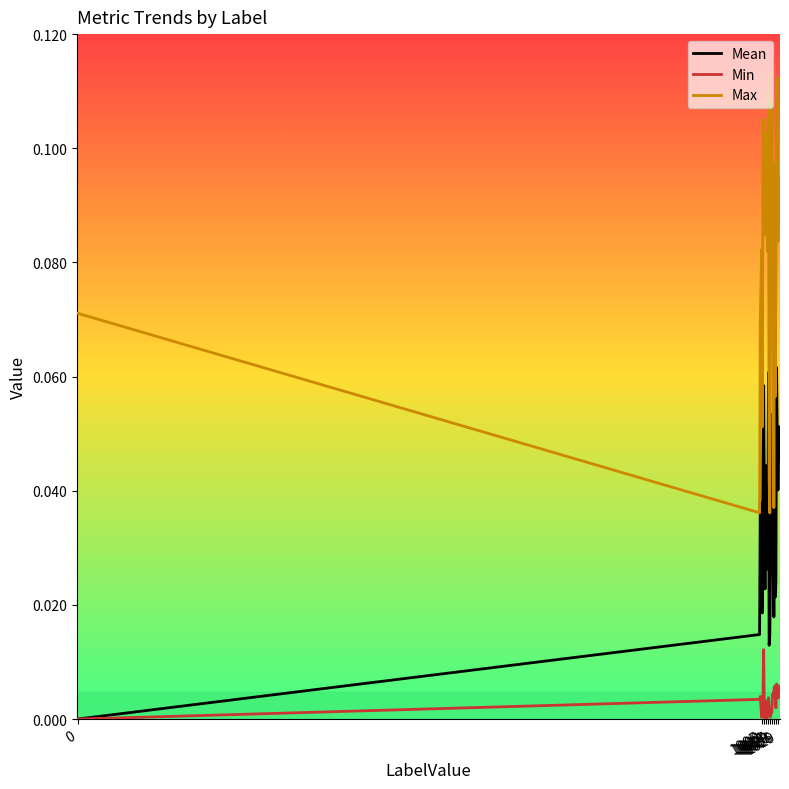

Which series has the widest spread of values?

Max